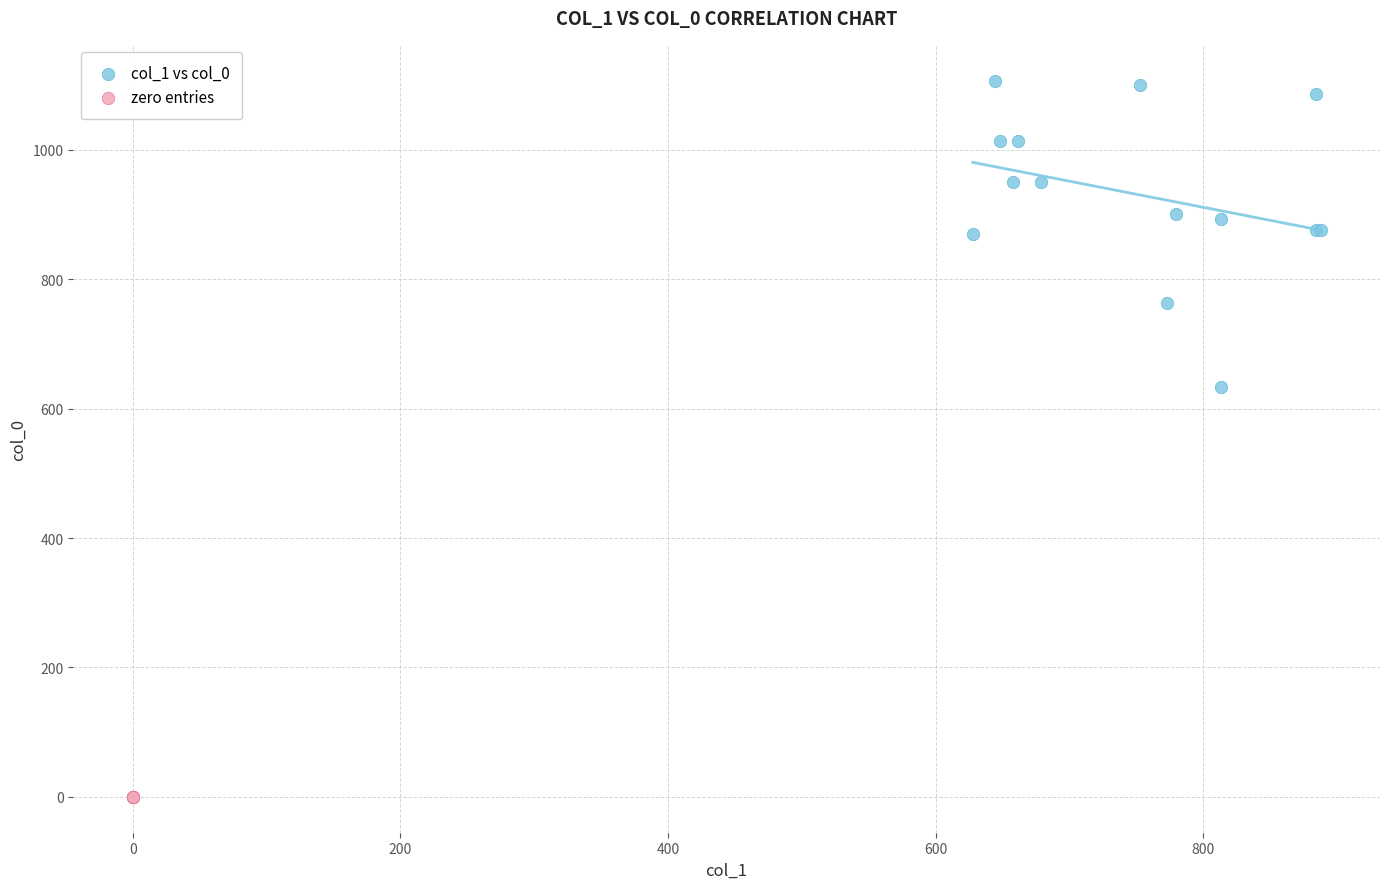

Which series reaches the minimum Y coordinate?

zero entries